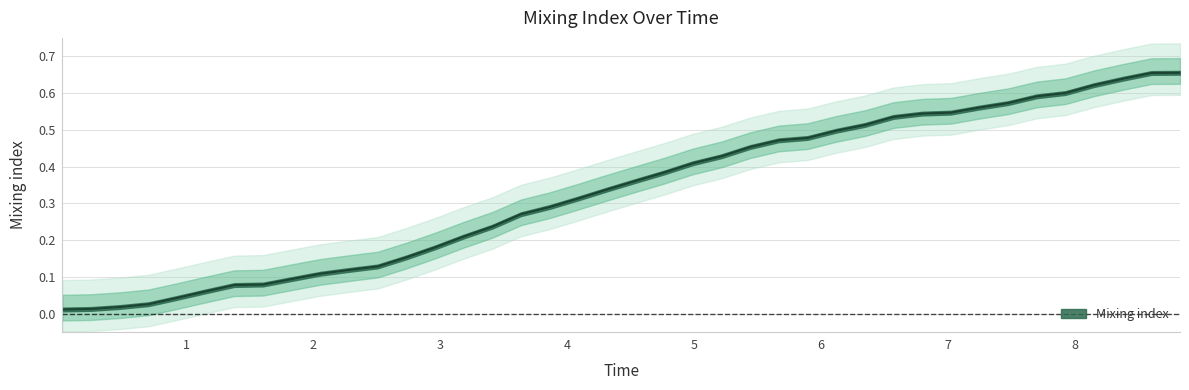

What is the difference between the maximum and minimum values?

0.6